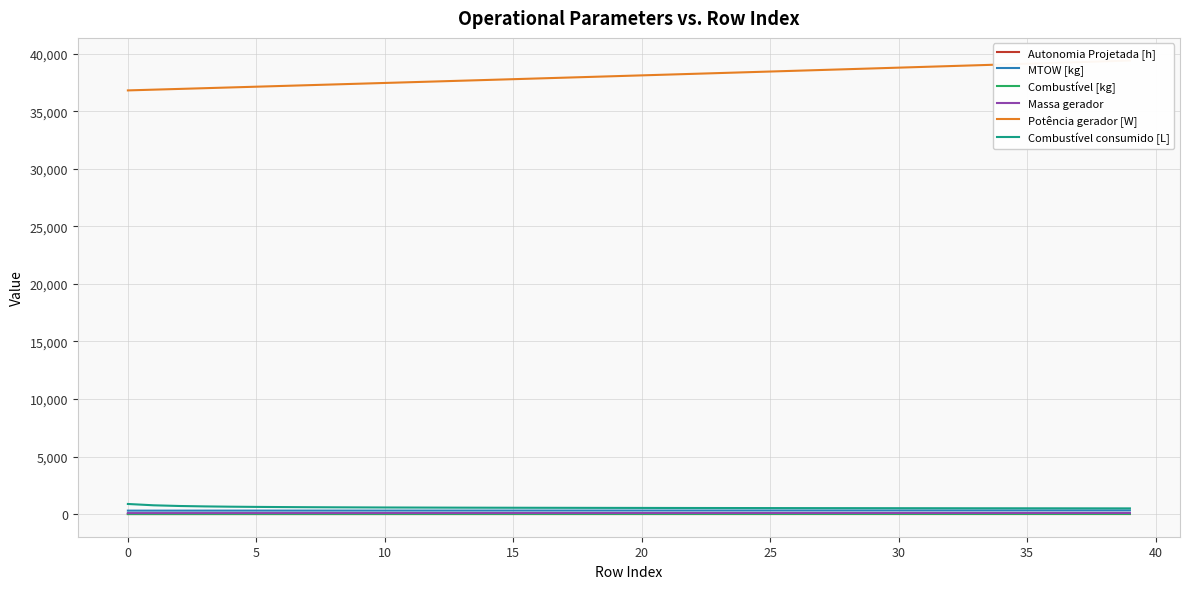

How many lines are shown in the chart?

6